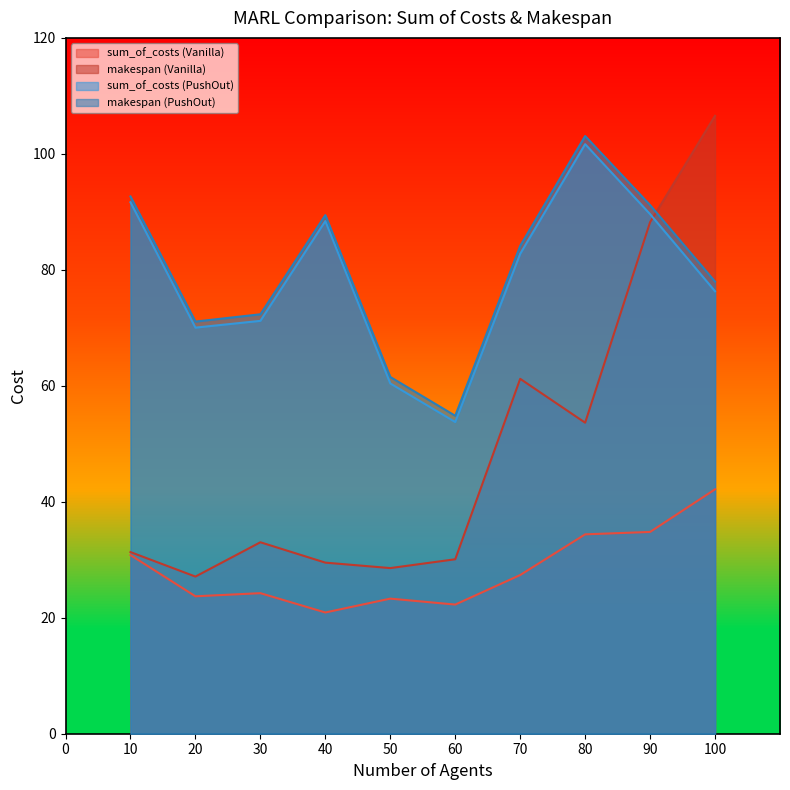

True or false: makespan (PushOut) and sum_of_costs (PushOut) intersect in this chart.

False